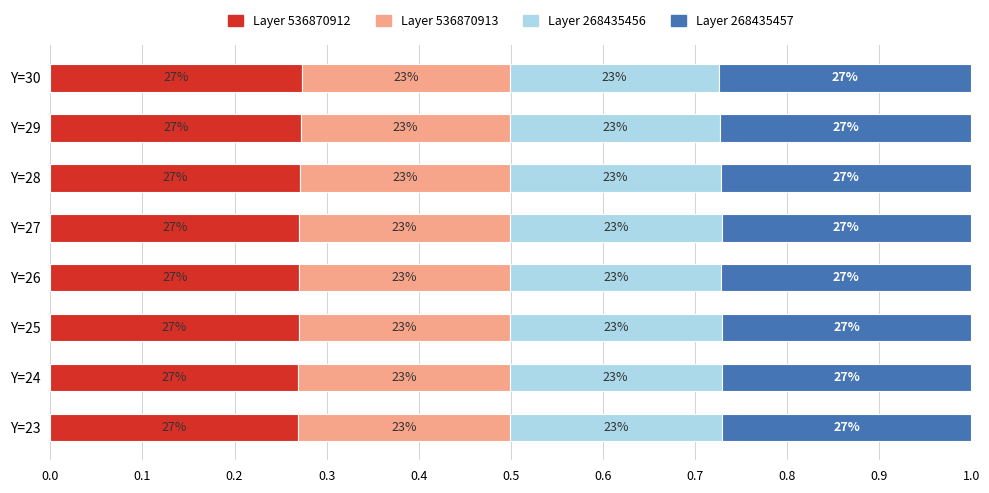

What is the value of the 268435457 bar at the 5th from the left?

0.3